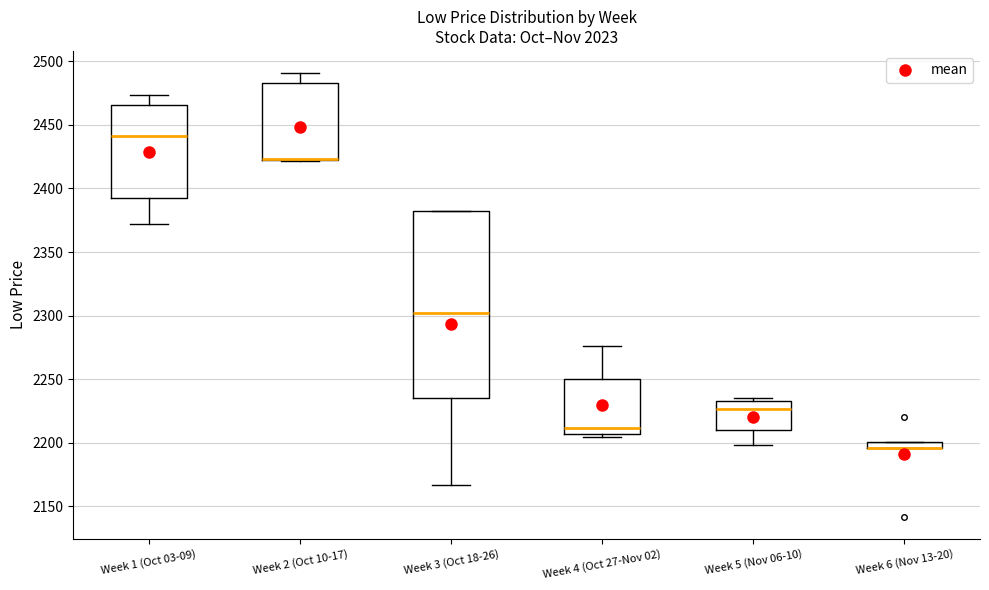

Which box is the tallest, from its lower edge to its upper edge?

Week 3 (Oct 18-26)